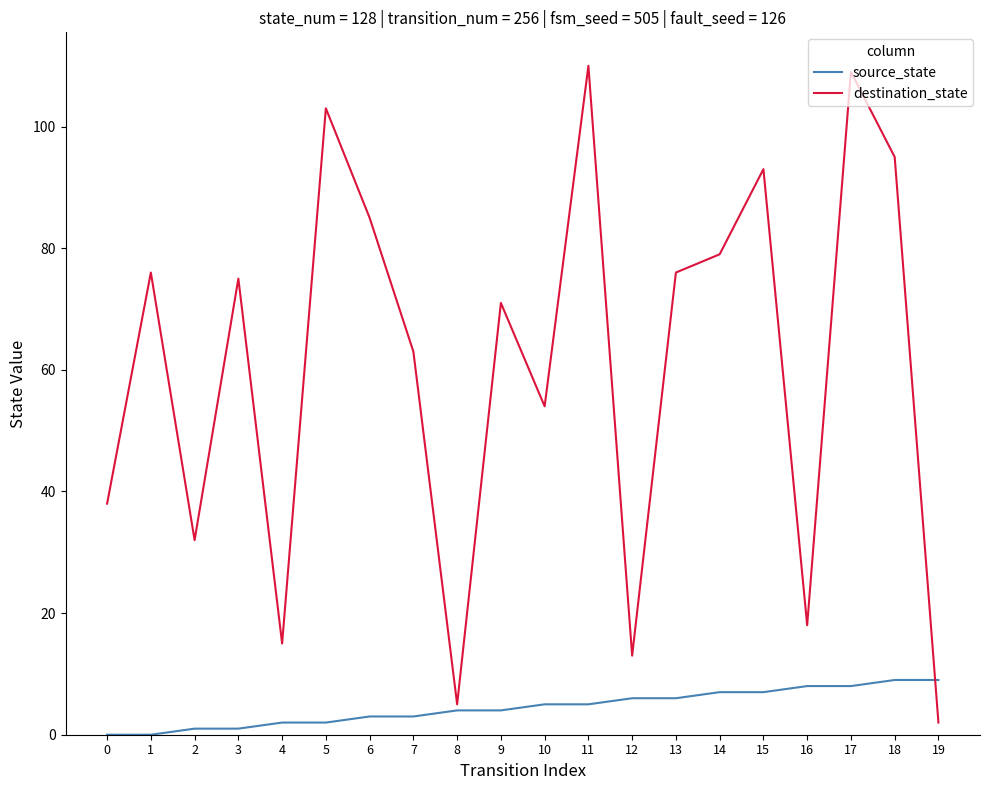

Is it true that source_state equals 7 at 14?

True